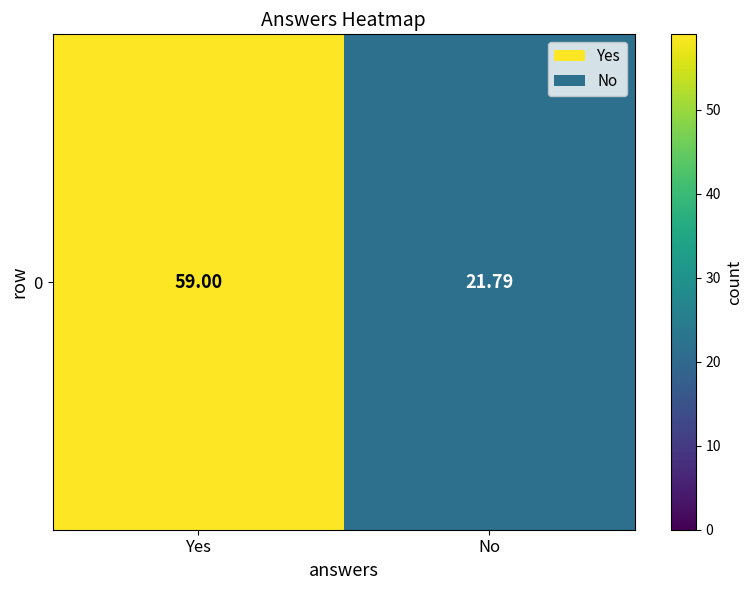

Where is the data nearest to the value 40?

No